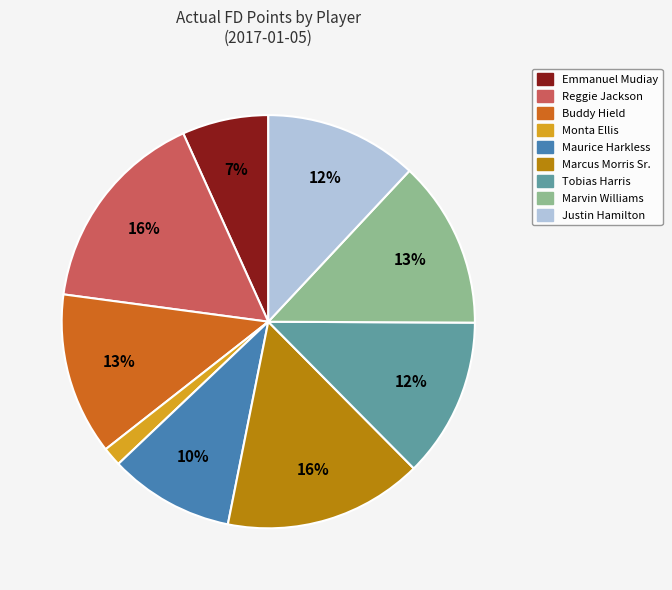

How many segments does this pie chart have?

9